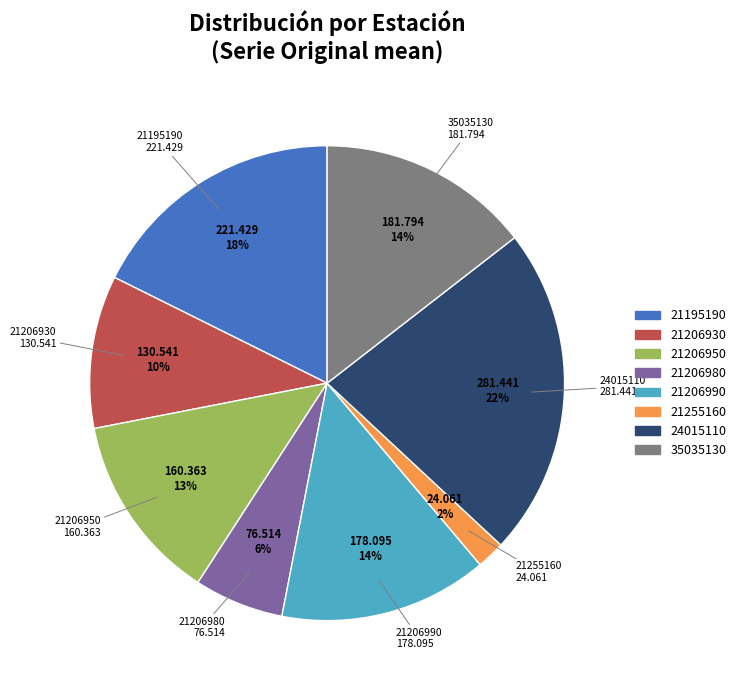

Which category has the smallest portion of the pie?

21255160